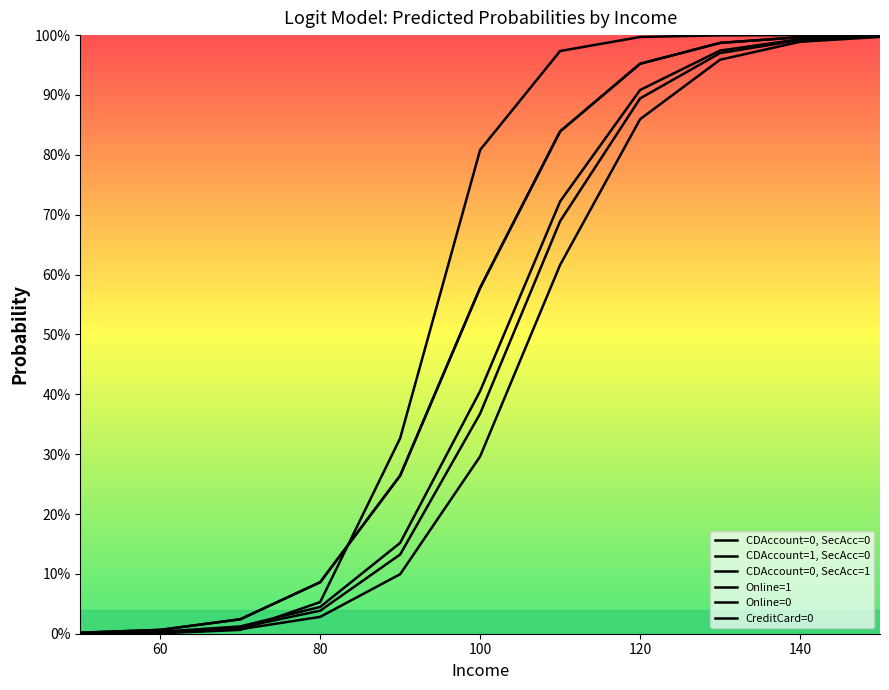

Which series has the largest total across all categories?

CDAccount=1, SecAcc=0